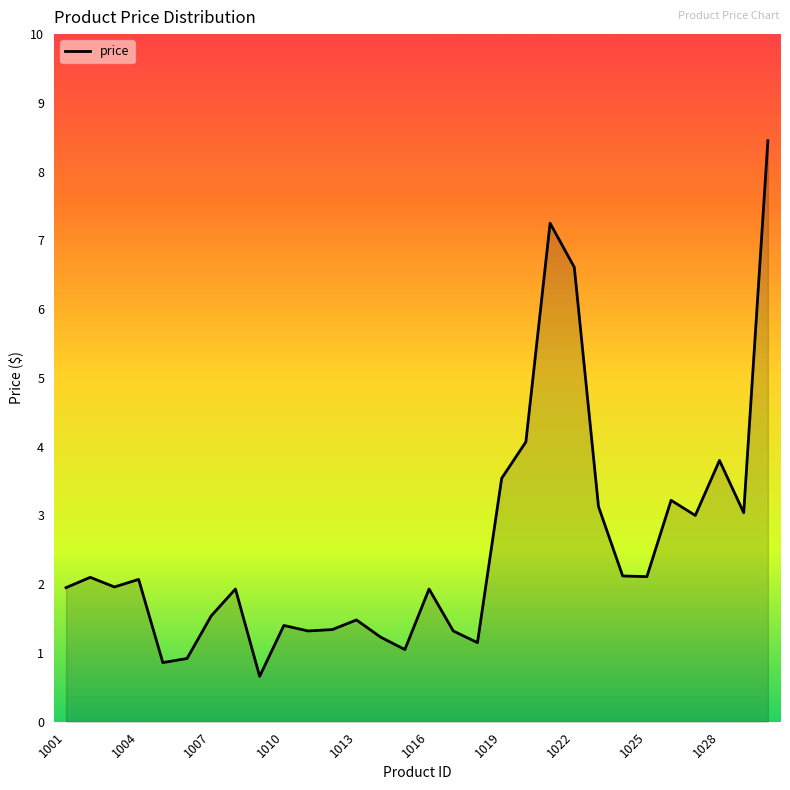

What is the smallest value displayed?

0.7